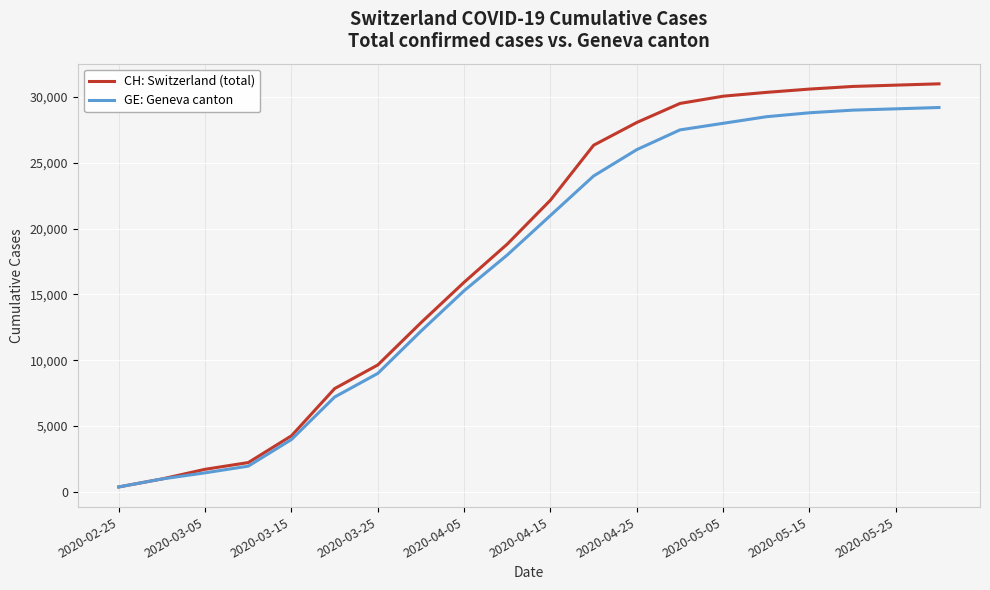

What is the minimum value for CH: Switzerland (total)?

375